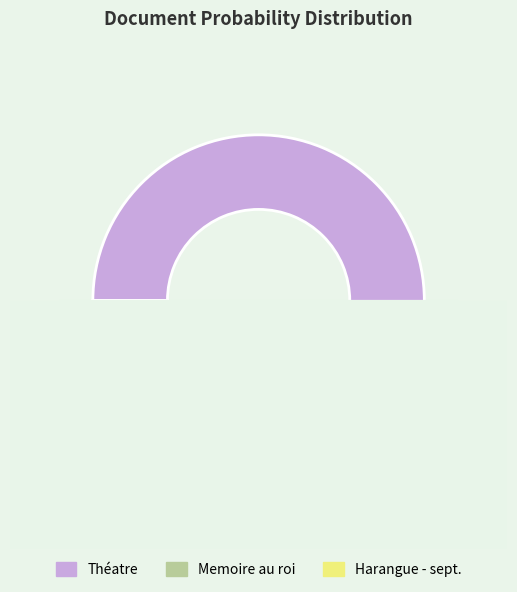

Count the number of slices in the pie.

3